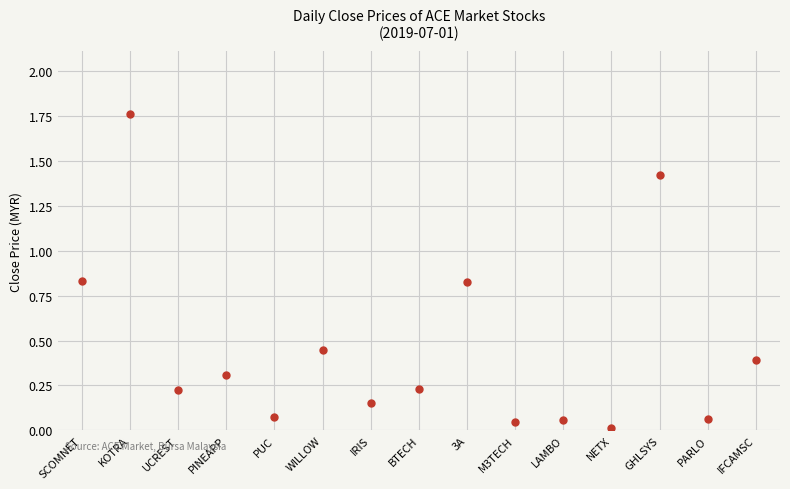

What is the difference between the maximum and second lowest values?

1.7